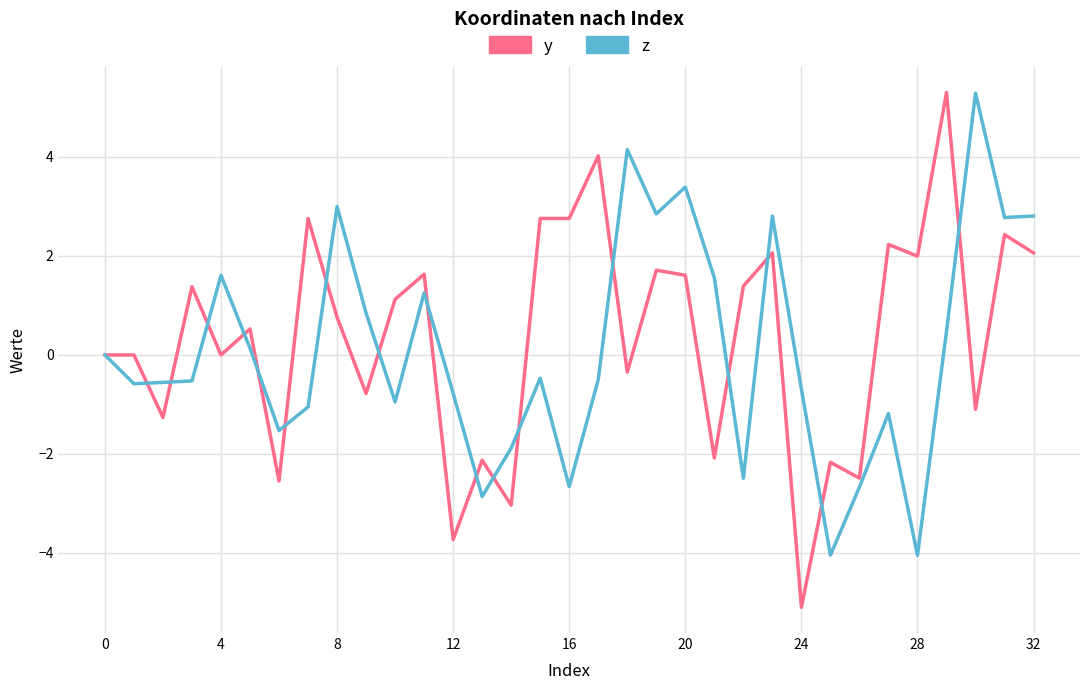

What is the maximum value for z?

5.3